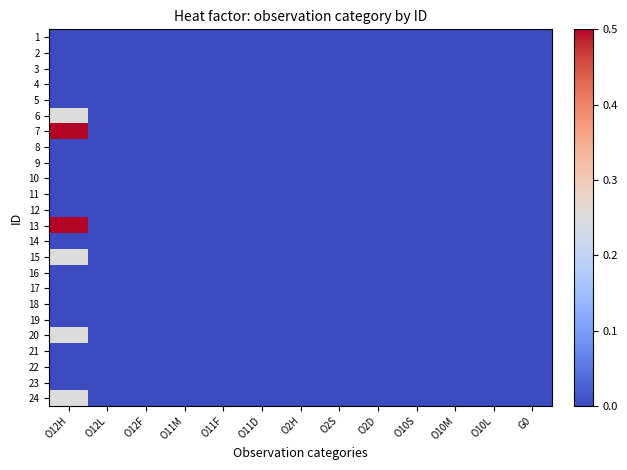

The value of 5 at O10L is 0.0. True or false?

True